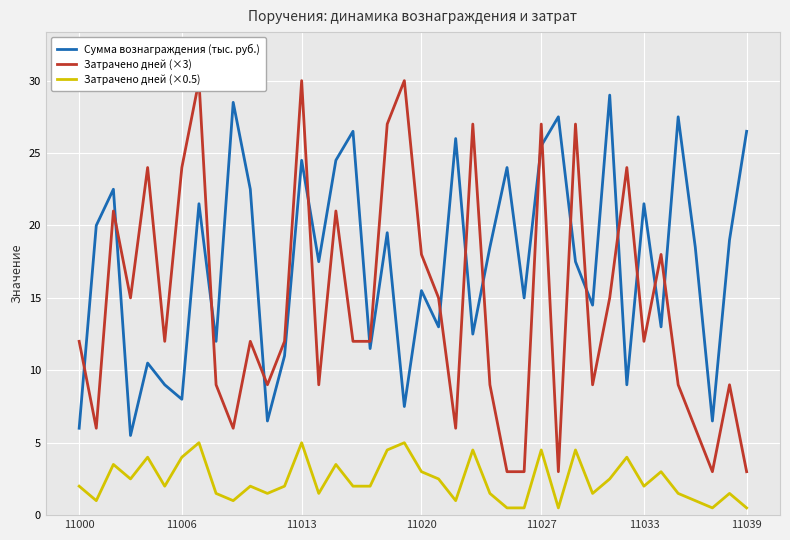

Which series changed the most between 11000 and 18?

Затрачено дней (×3)